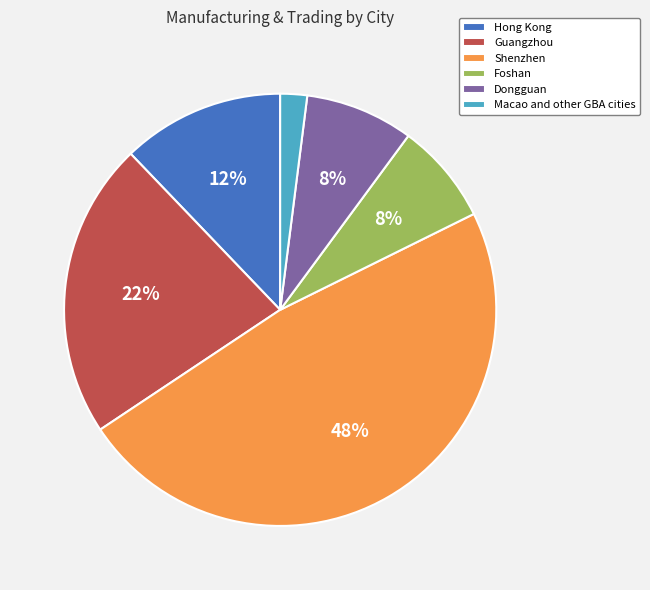

To the nearest percent, what portion does Dongguan represent?

8%